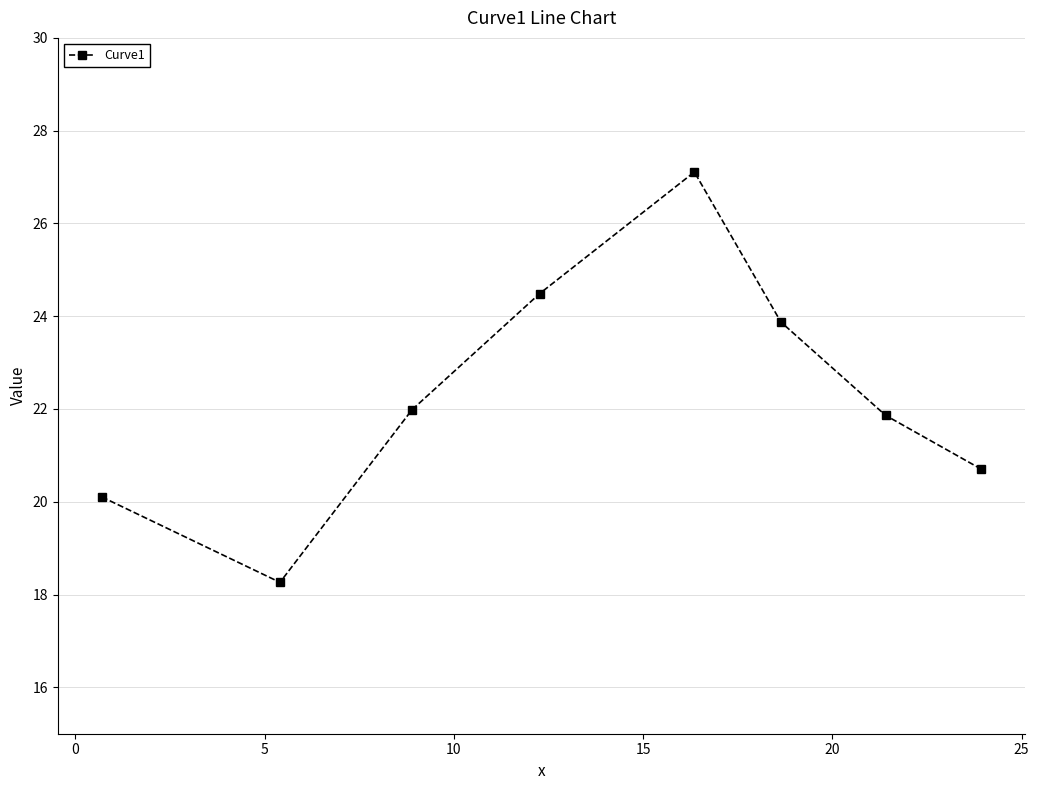

Reading right to left, extract all data points from this chart.

20.7	21.9	23.9	27.1	24.5	22.0	18.3	20.1